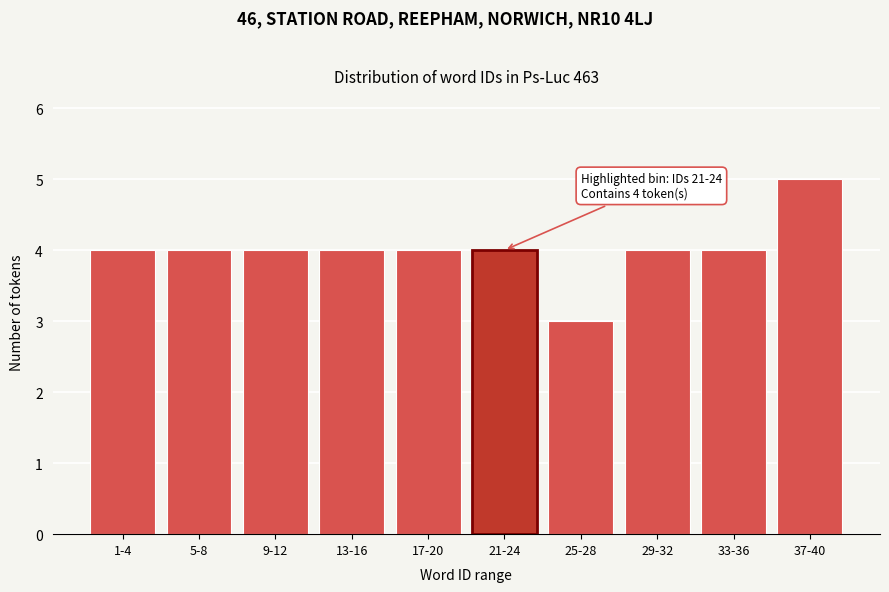

Reading left to right, list all the values displayed in this chart.

1-4=4	5-8=4	9-12=4	13-16=4	17-20=4	21-24=4	25-28=3	29-32=4	33-36=4	37-40=5